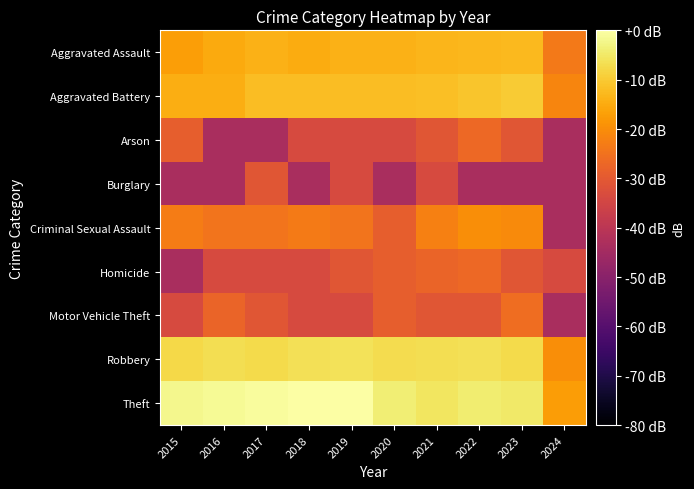

Which series changed the most between 2015 and 2016?

Arson